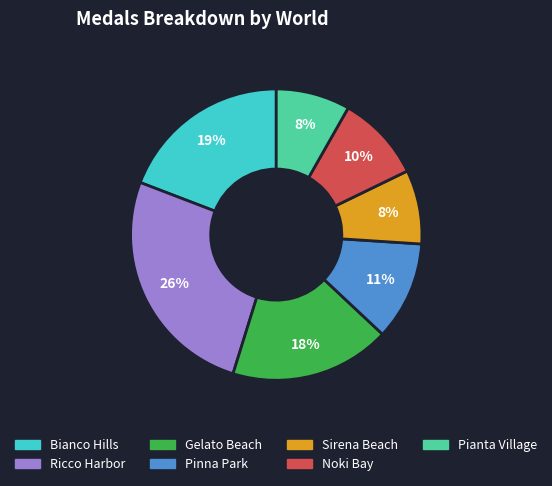

To the nearest percent, what is the combined percentage of Sirena Beach and Bianco Hills?

27%